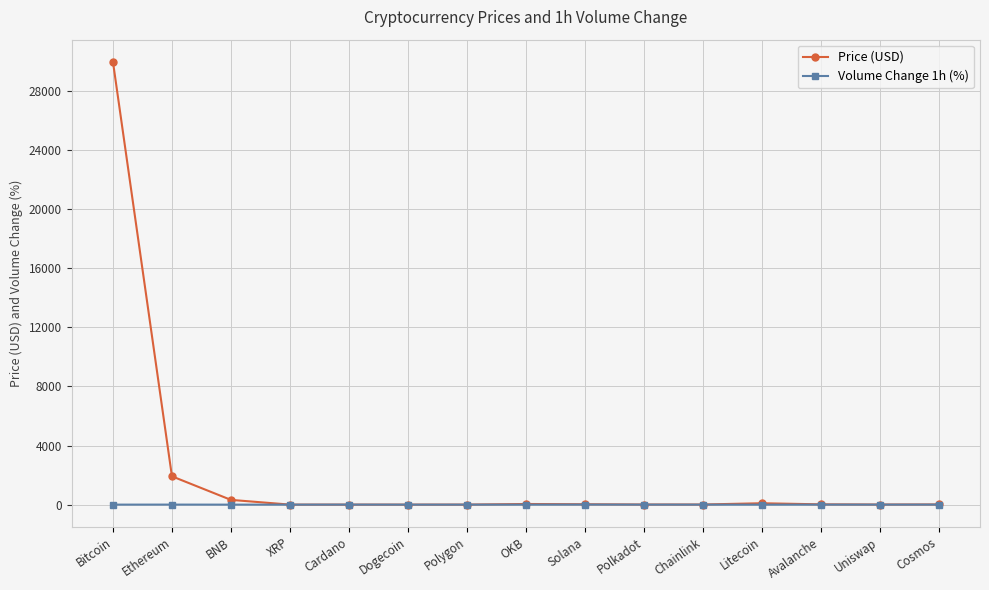

The Price (USD) series shows 1915.7 at Ethereum. True or false?

True